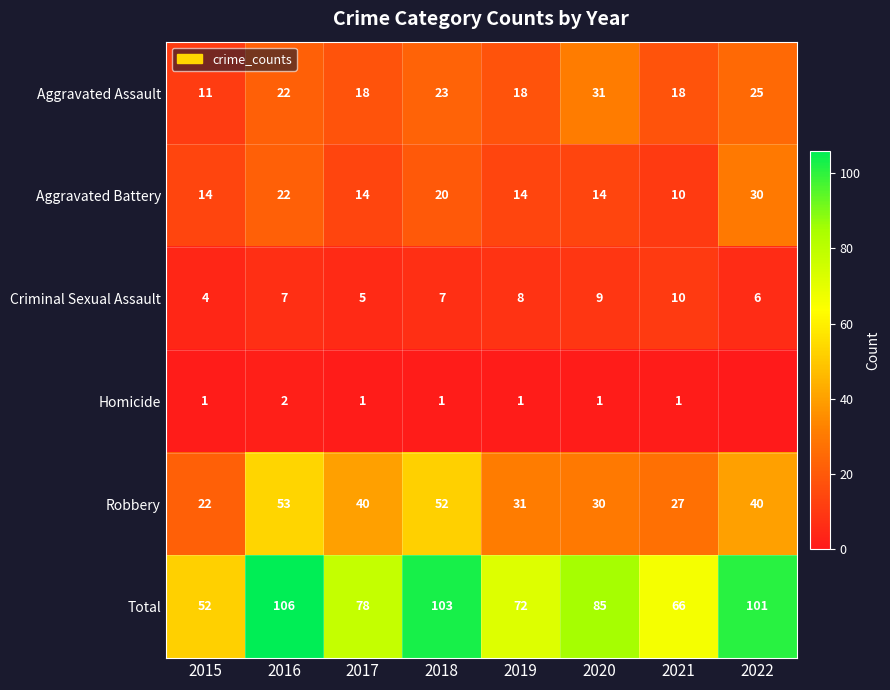

What is the difference between the maximum and second lowest values in the Aggravated Assault series?

13